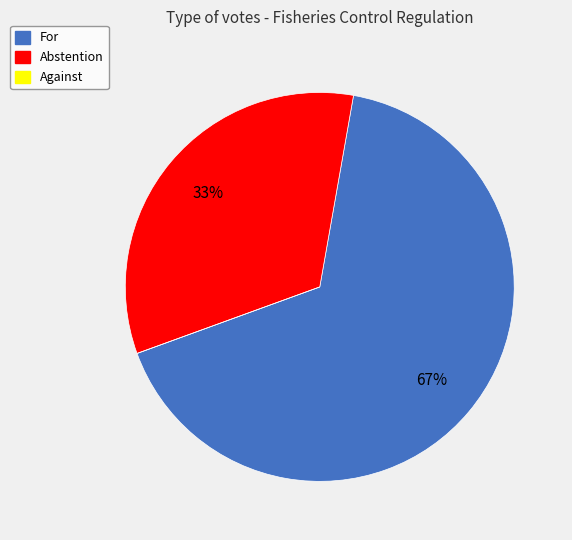

What is the largest slice in the pie chart?

For